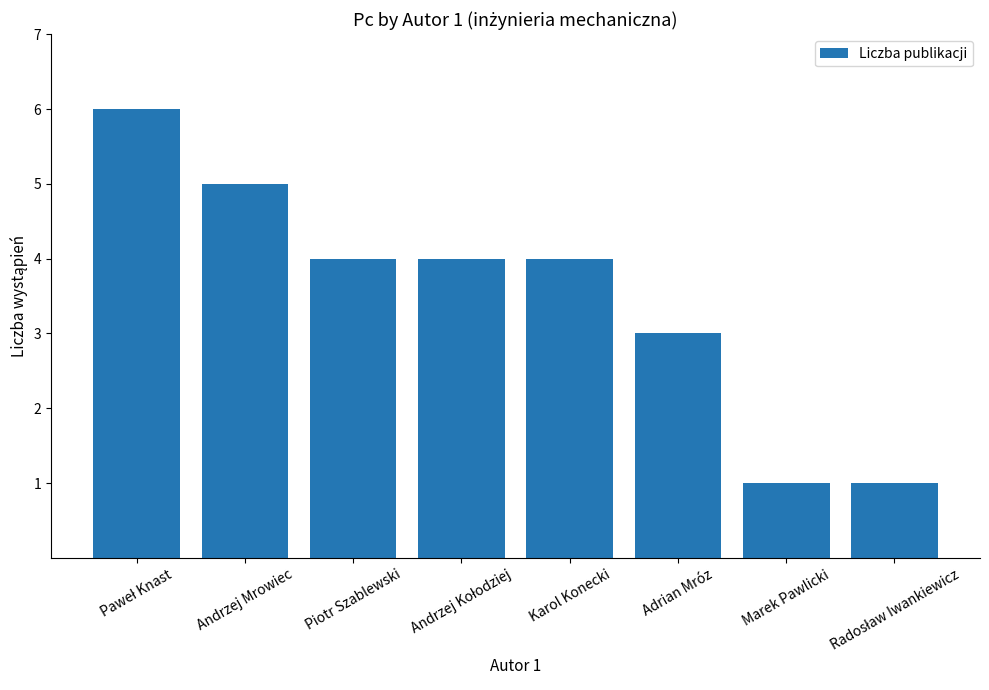

What is the label of the 7th bar from the left?

Marek Pawlicki